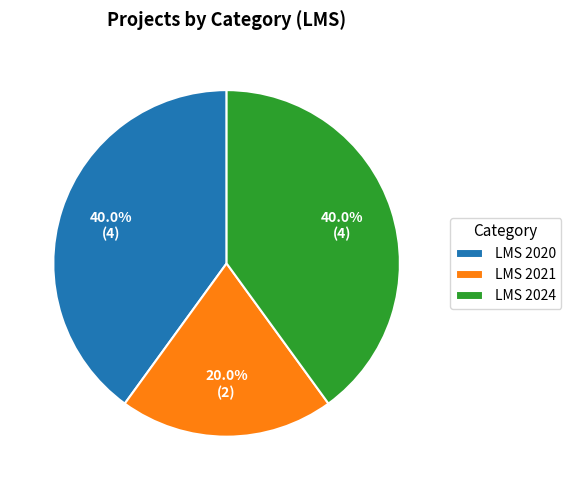

How many slices are in this pie chart?

3